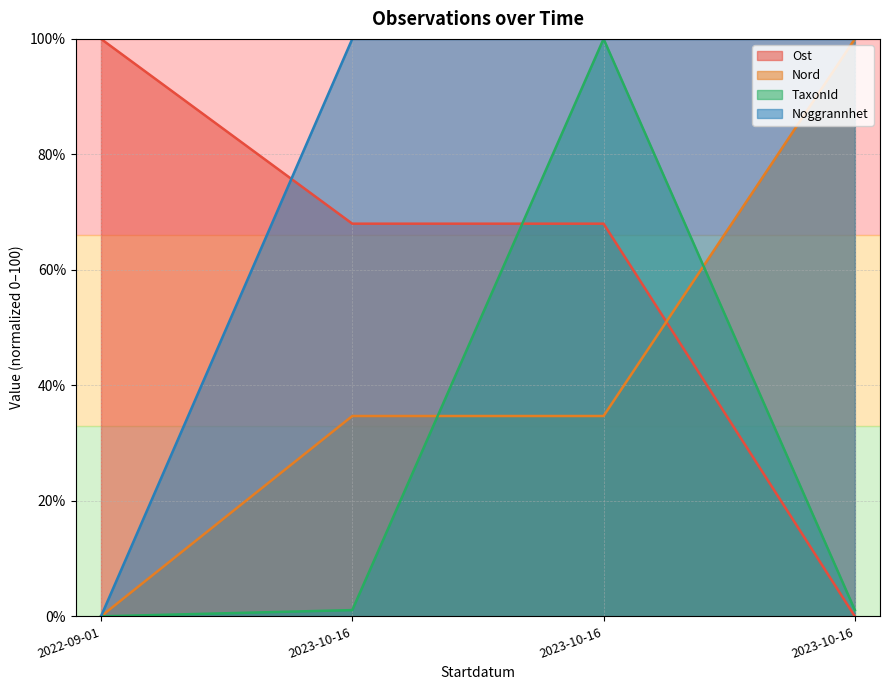

Rank the categories by TaxonId value from highest to lowest.

2023-10-16, 2023-10-16, 2023-10-16, 2022-09-01